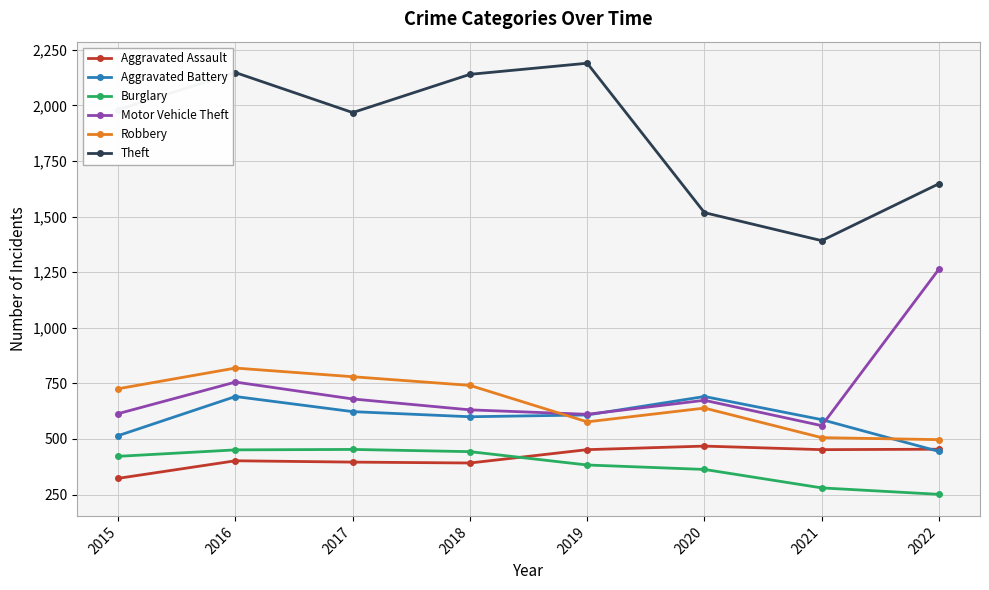

What is the difference between the maximum and minimum values in the Burglary series?

202